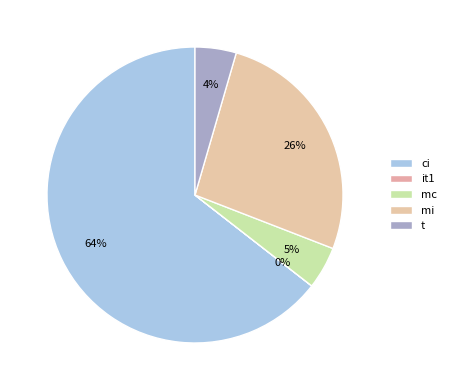

Does any single category account for the majority?

Yes